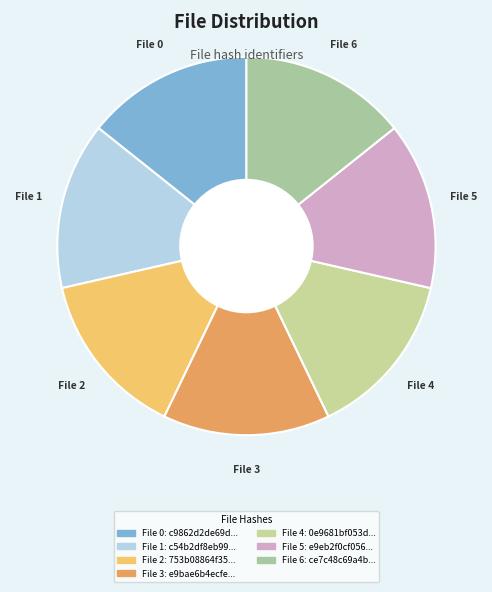

Is the sum of File 2 and File 4 greater than half?

No